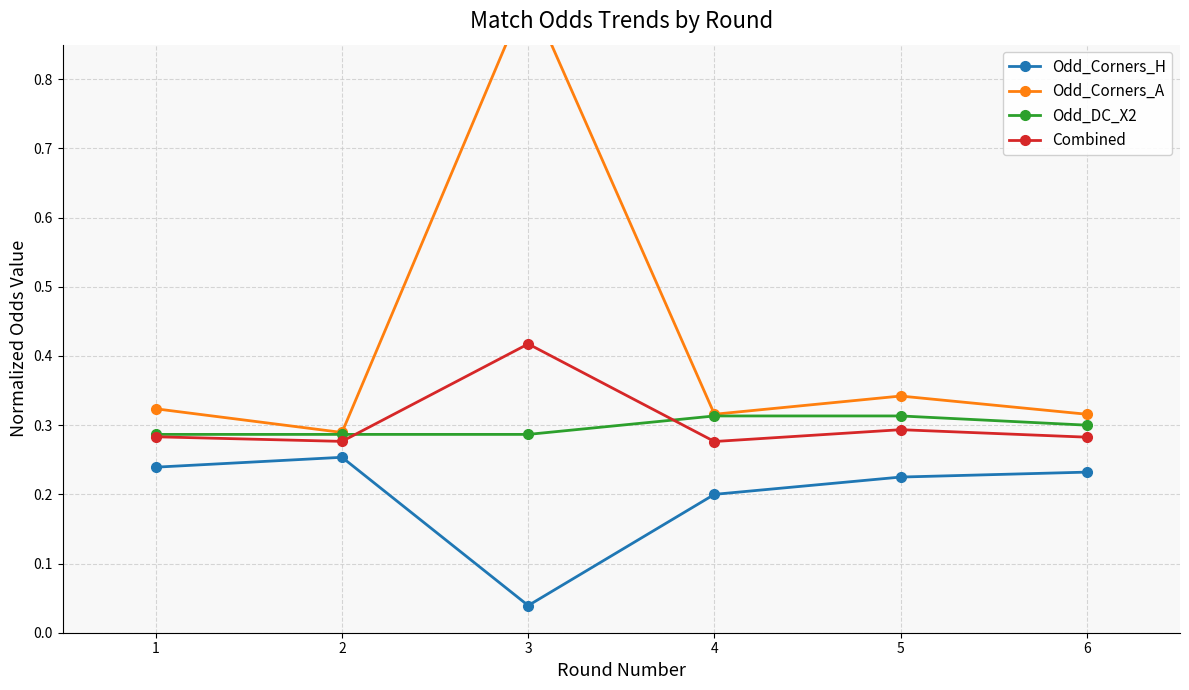

True or false: Combined and Odd_Corners_H intersect in this chart.

False